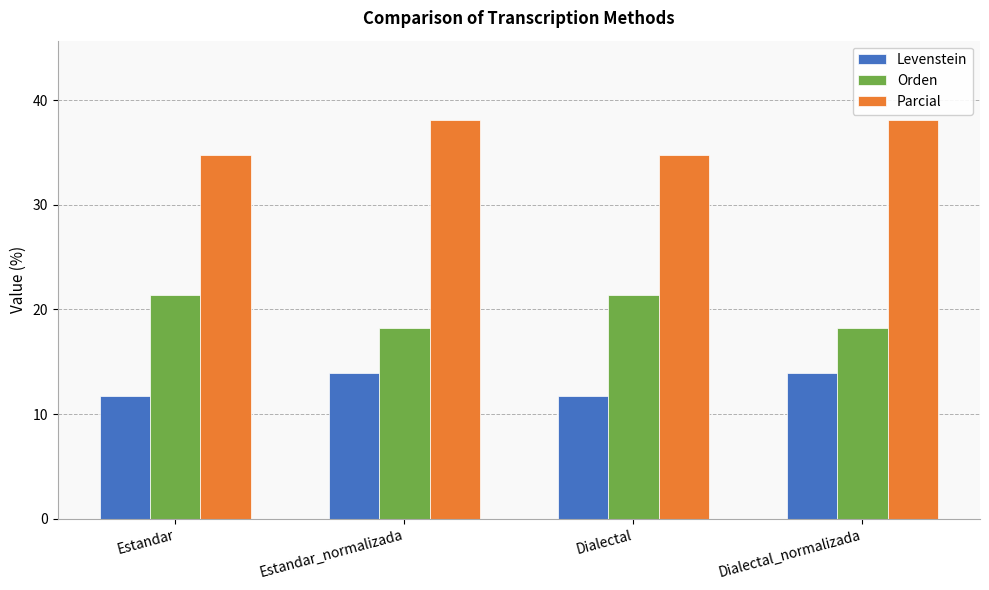

What is the greatest value displayed?

38.1